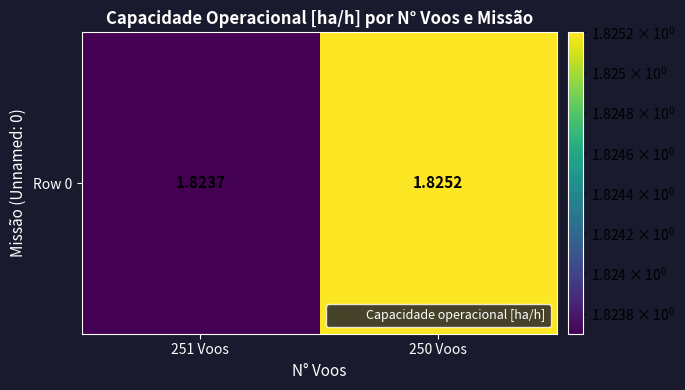

What value does the data have at 250 Voos?

1.8